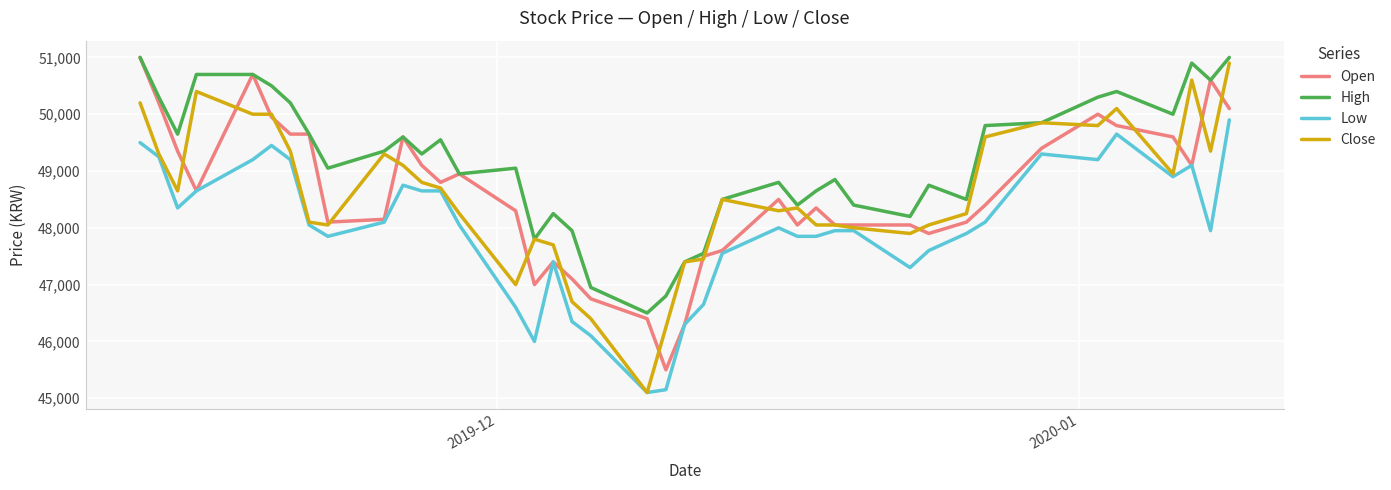

True or false: Low and High intersect in this chart.

False